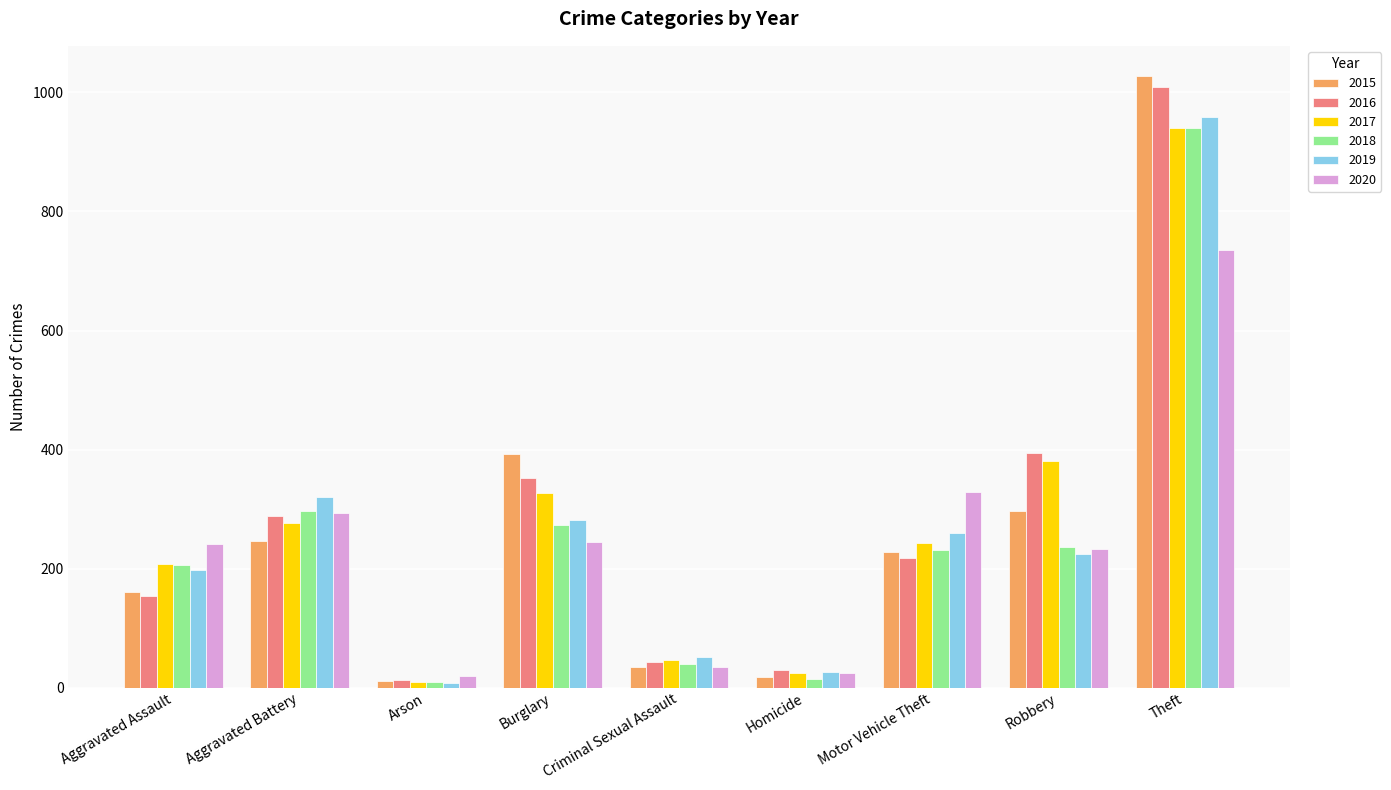

Where does the 2015 series first go above 228?

Aggravated Battery